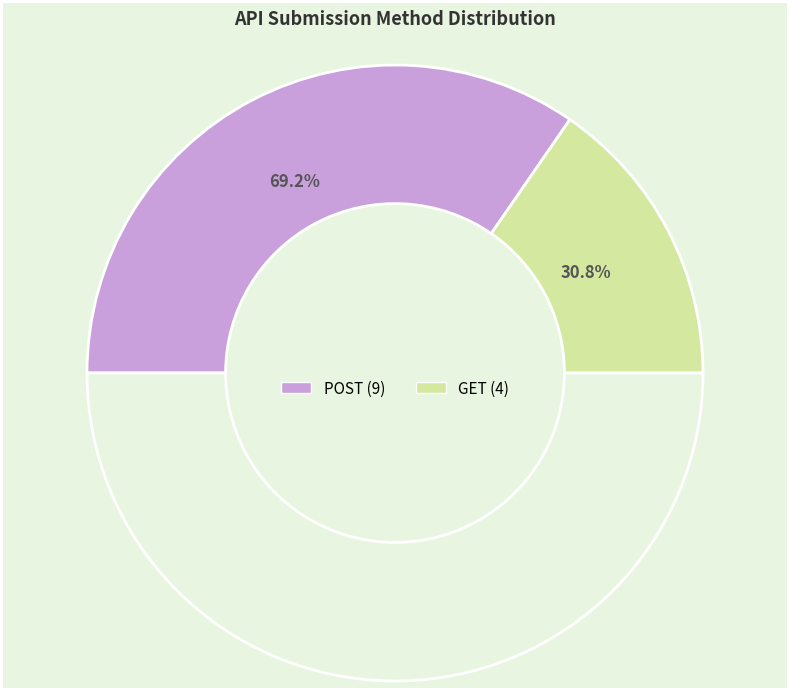

What percentage do POST and GET together represent?

100.0%